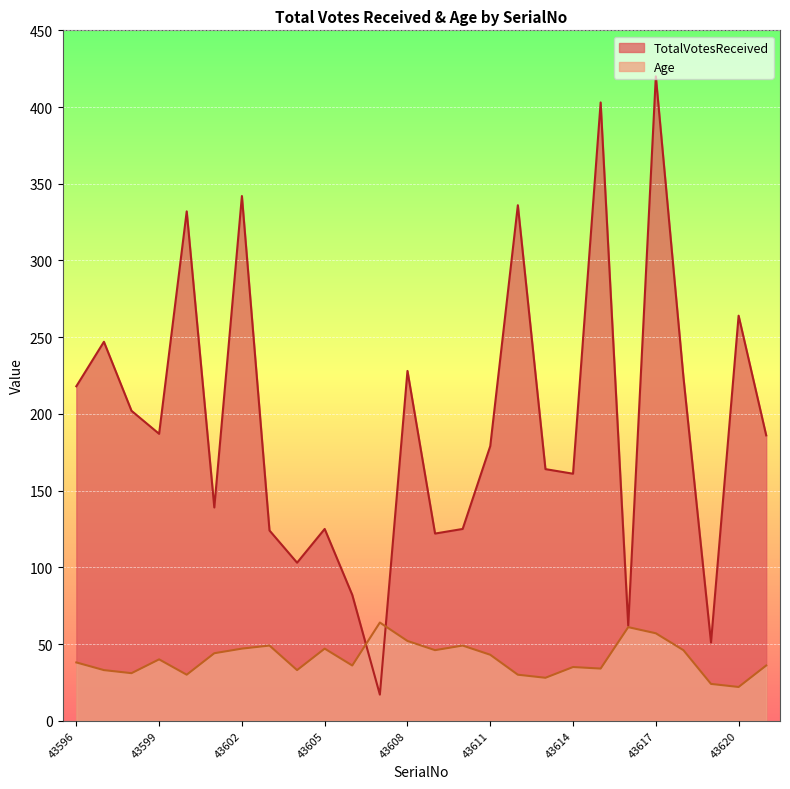

Where does the Age series first go above 40?

43601